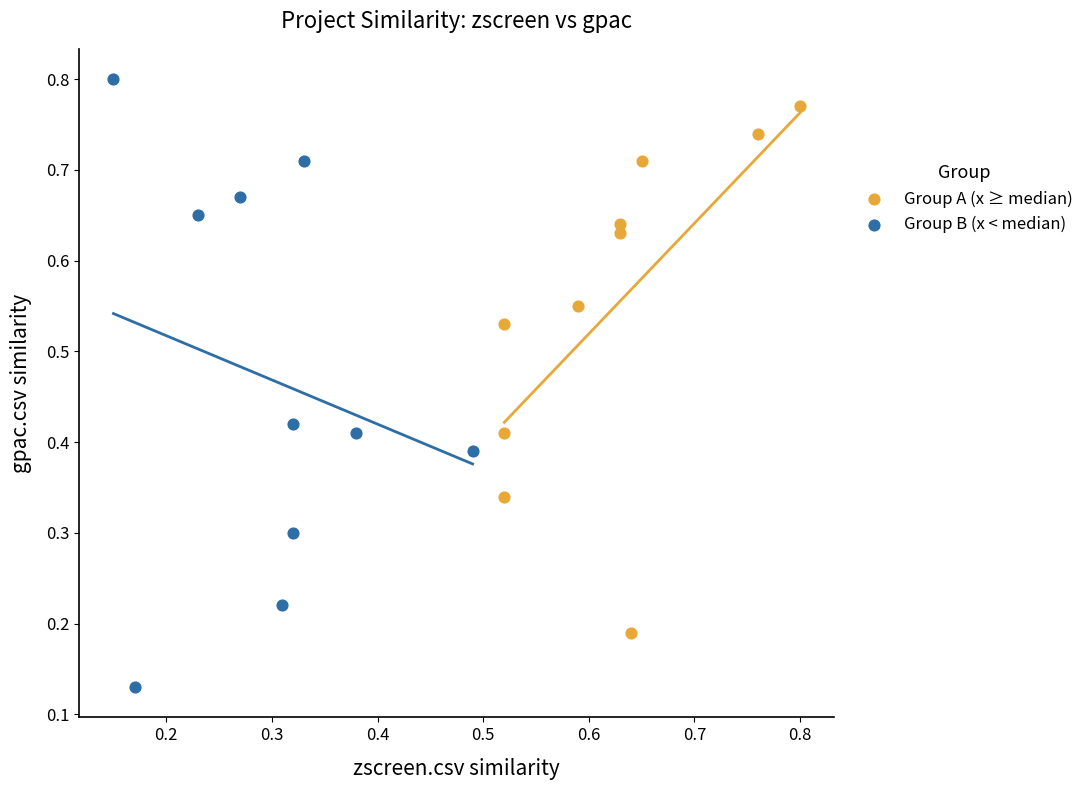

Which series has the widest spread of Y values?

Group B (x < median)